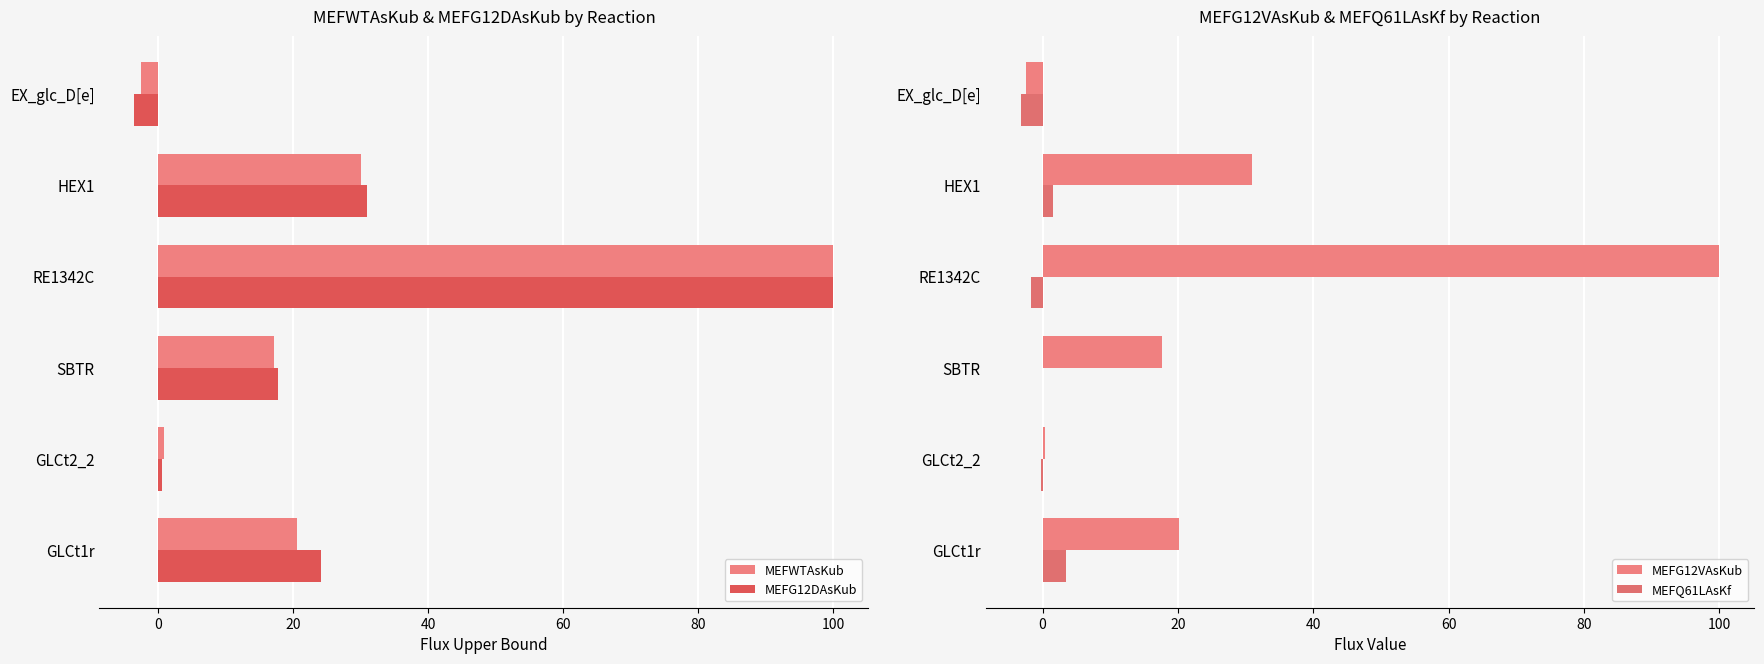

Which series has the largest total across all categories?

MEFG12DAsKub